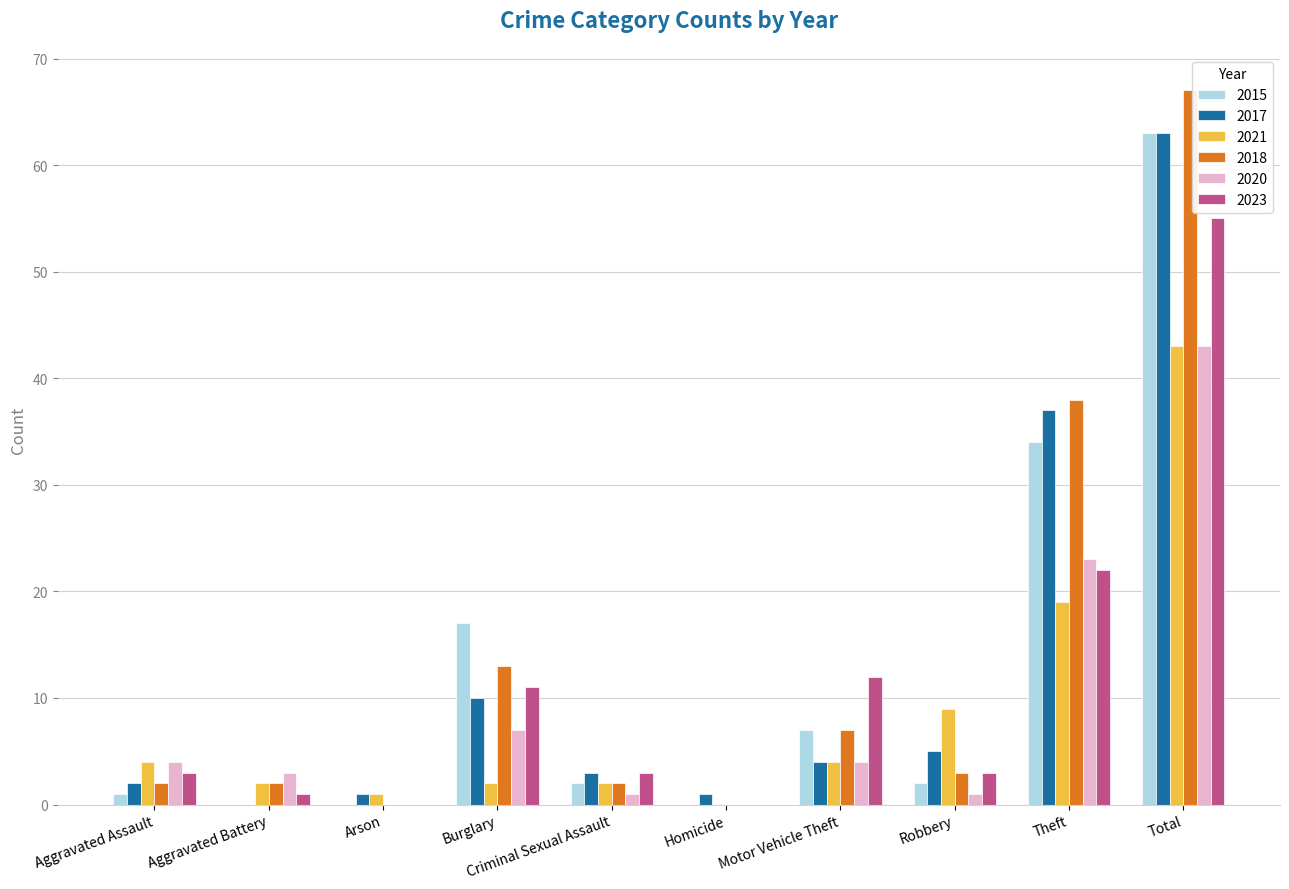

How many distinct data groups are displayed?

6